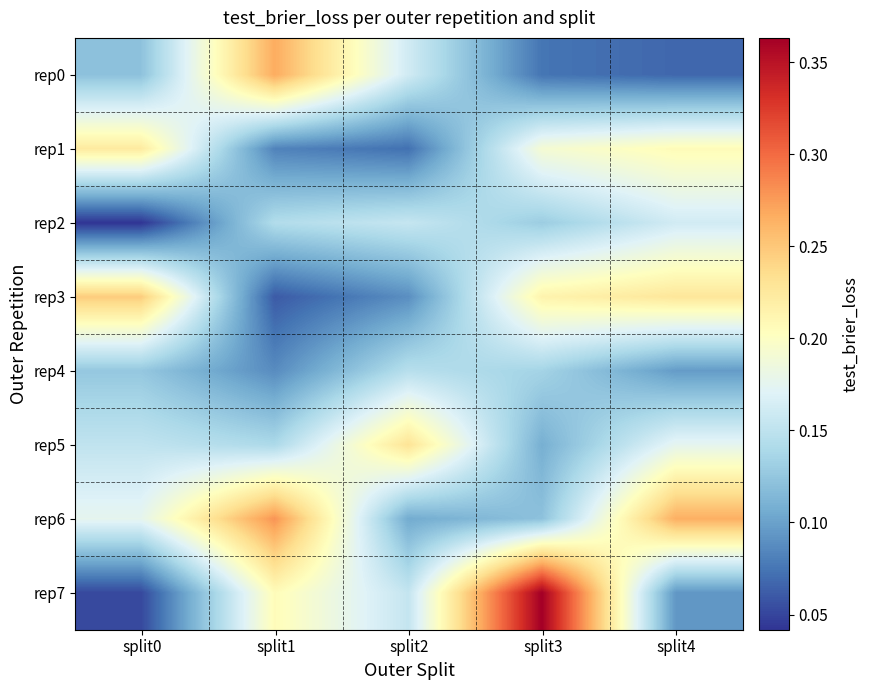

Count the number of categories in the chart.

5